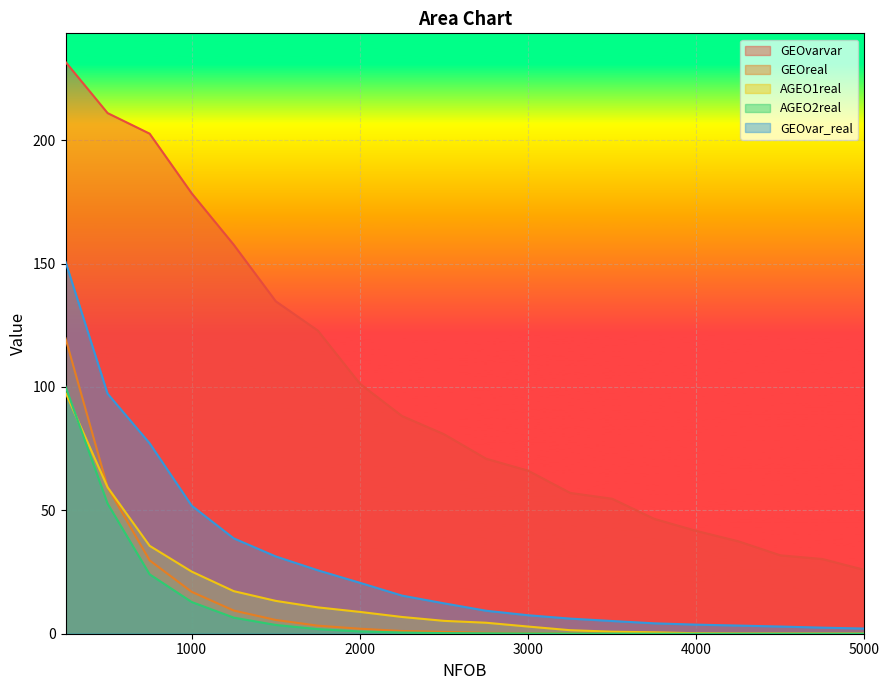

How many lines are shown in the chart?

5